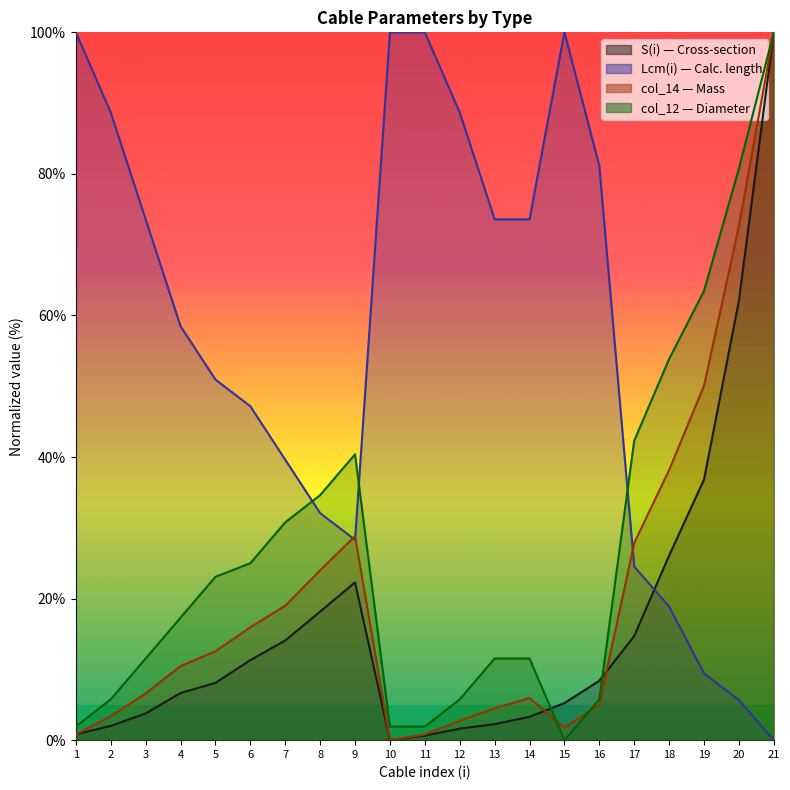

What is the approximate value of col_12 at 13?

11.5